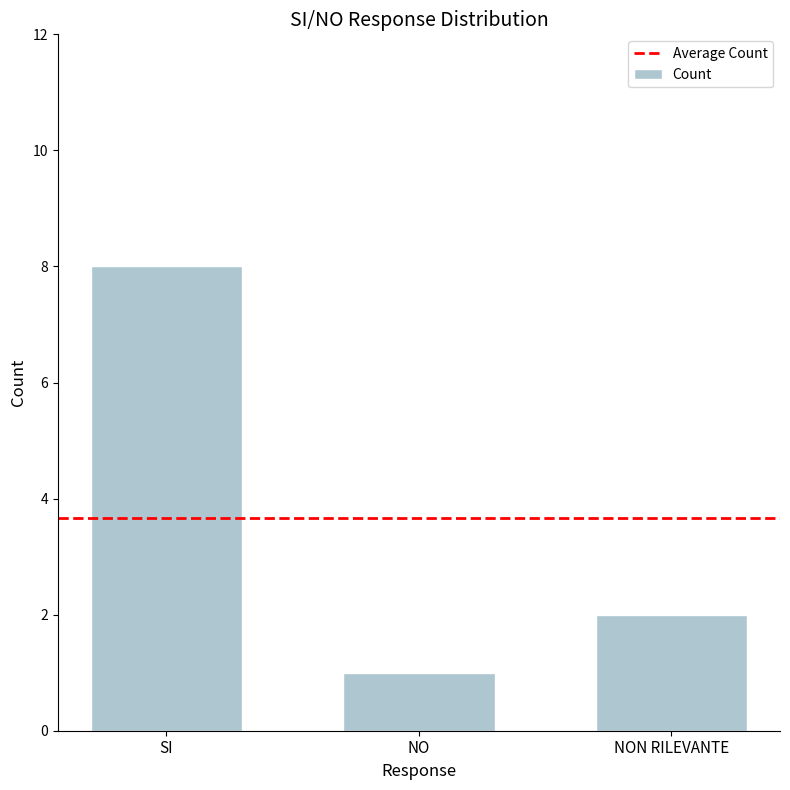

List the labels in order of value, largest first.

SI, NON RILEVANTE, NO